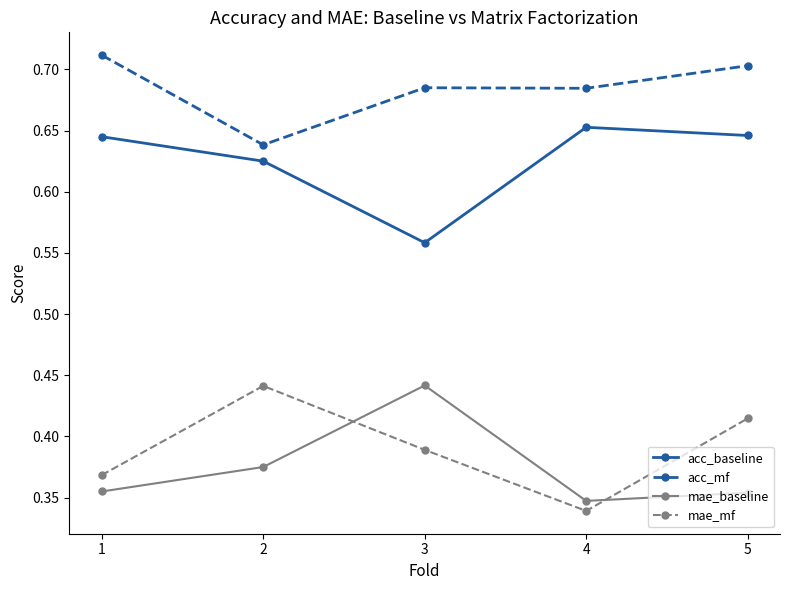

Which series changed the most between 1 and 5?

mae_mf